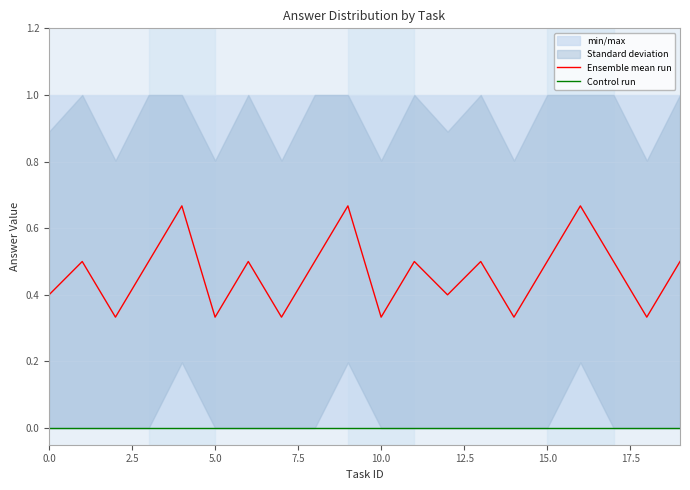

Reading right to left, extract all data points from this chart.

Ensemble mean run: 0.5	0.3	0.5	0.7	0.5	0.3	0.5	0.4	0.5	0.3	0.7	0.5	0.3	0.5	0.3	0.7	0.5	0.3	0.5	0.4
Control run: 0.0	0.0	0.0	0.0	0.0	0.0	0.0	0.0	0.0	0.0	0.0	0.0	0.0	0.0	0.0	0.0	0.0	0.0	0.0	0.0